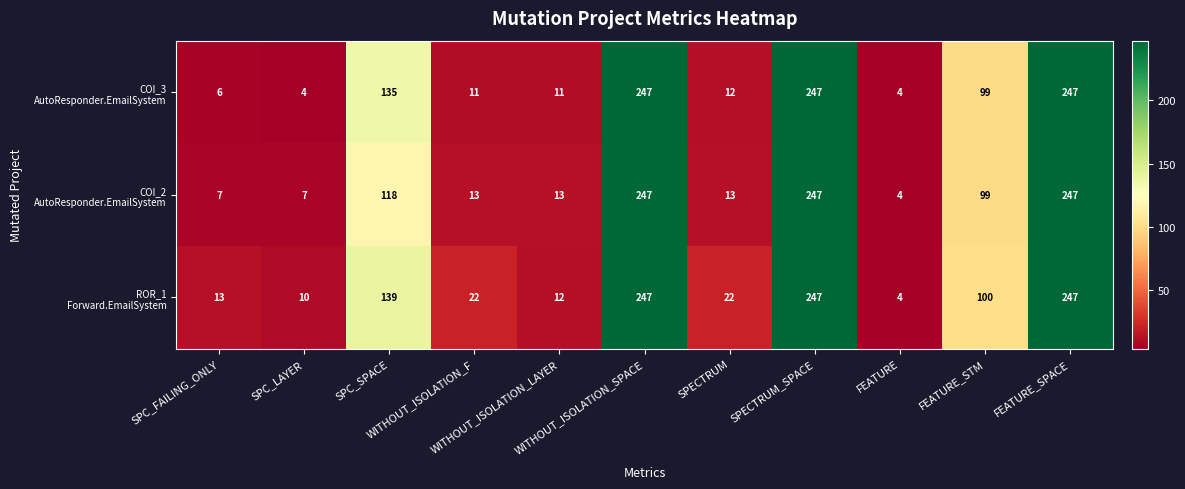

What is the greatest value displayed?

247